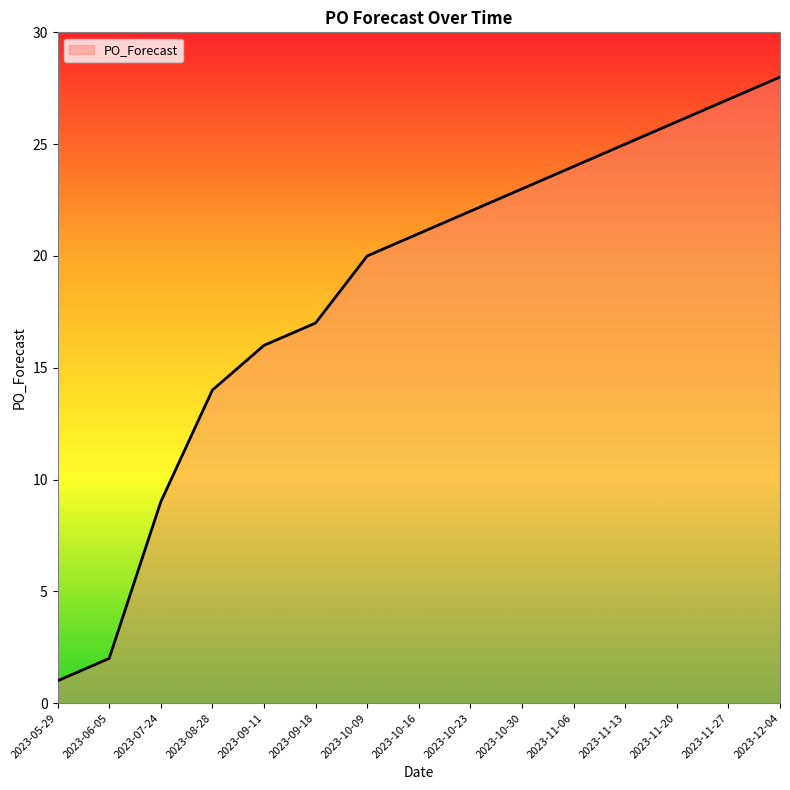

What position from the right is 2023-06-05?

14